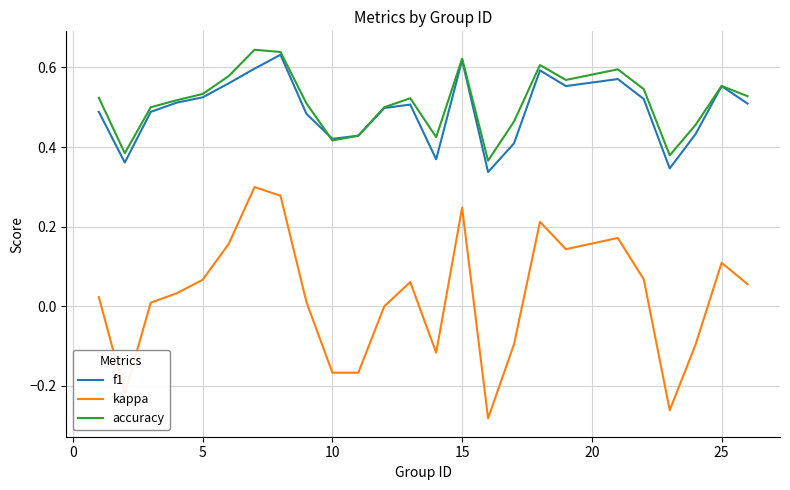

Which series has the largest total across all categories?

accuracy